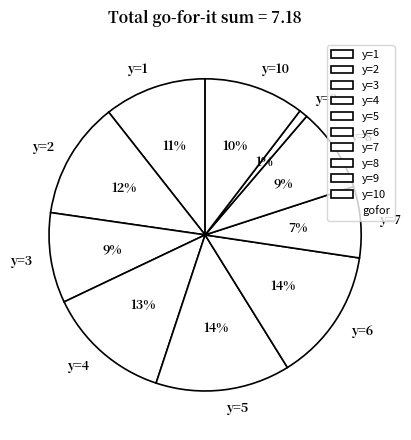

To the nearest percent, what is the combined percentage of y=5 and y=1?

25%